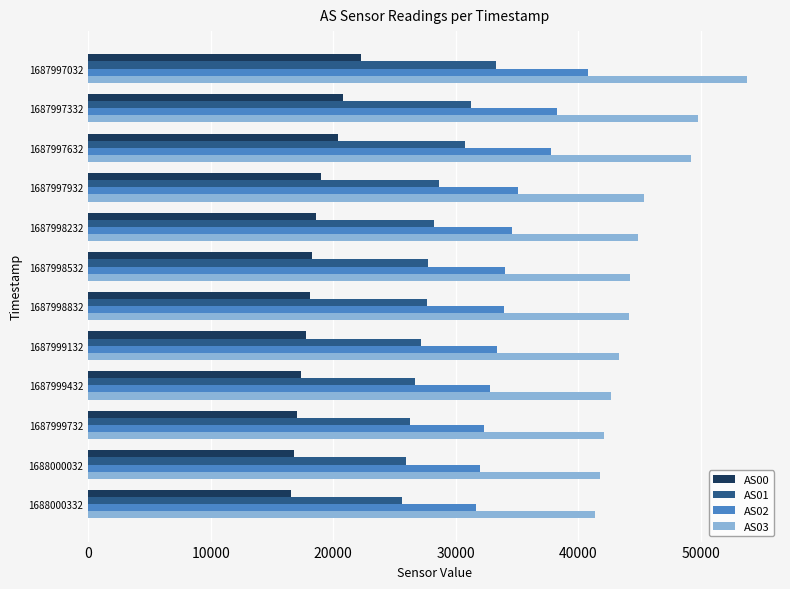

Rank the series by their maximum value, from lowest to highest.

AS00, AS01, AS02, AS03